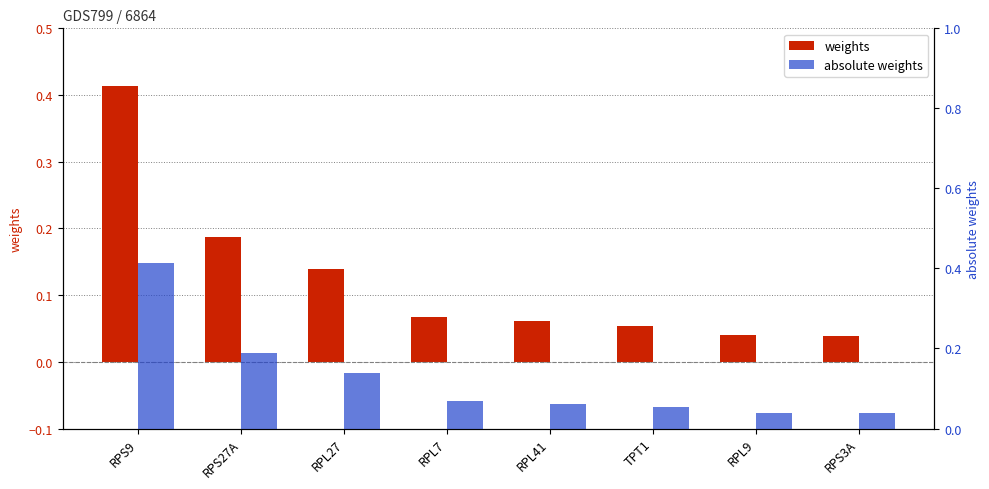

Which category has the highest value in the absolute weights series?

RPS9